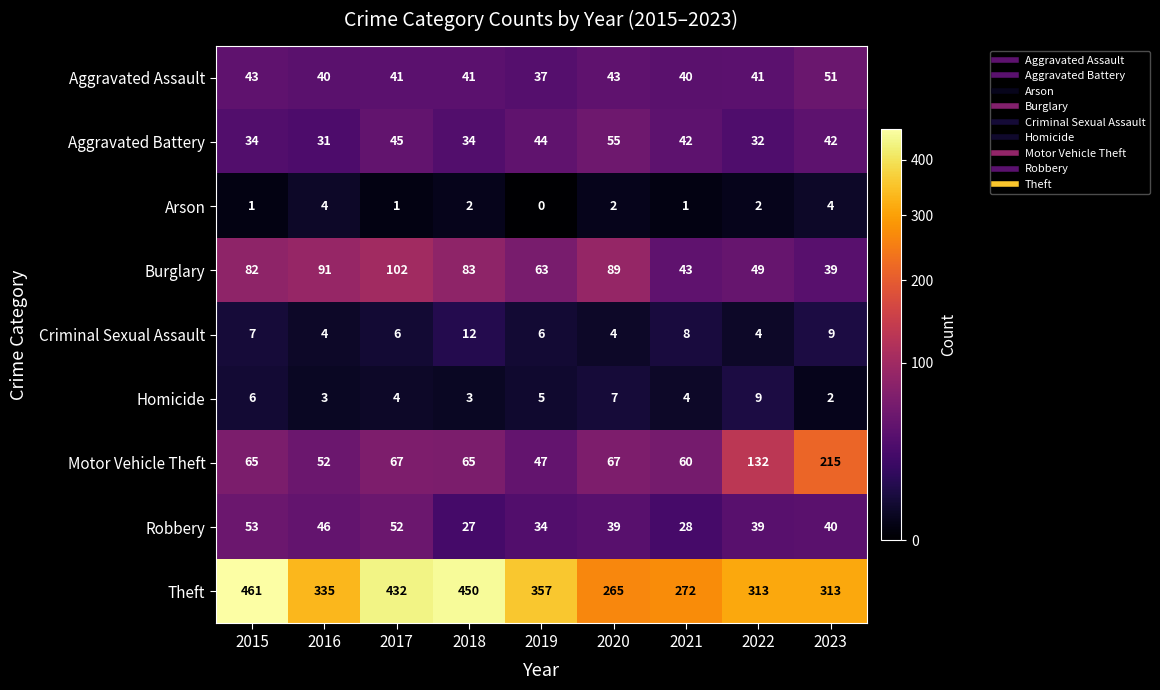

True or false: Robbery has a value of 53 at 2015.

True